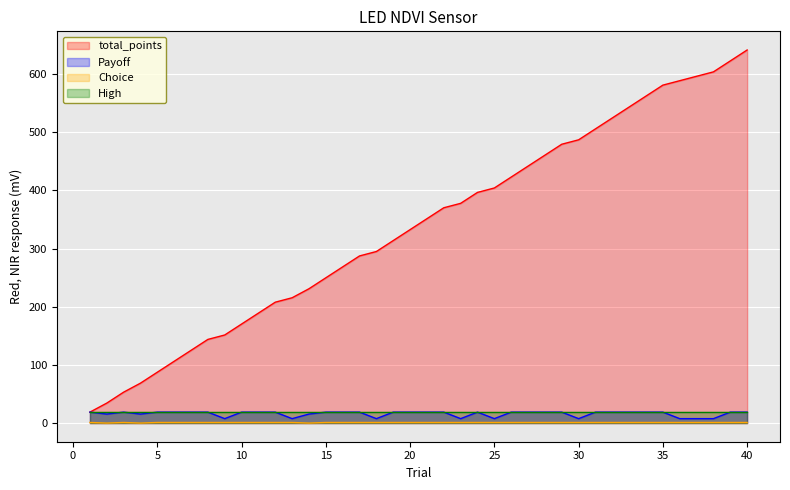

Where is the first local minimum for Choice?

2